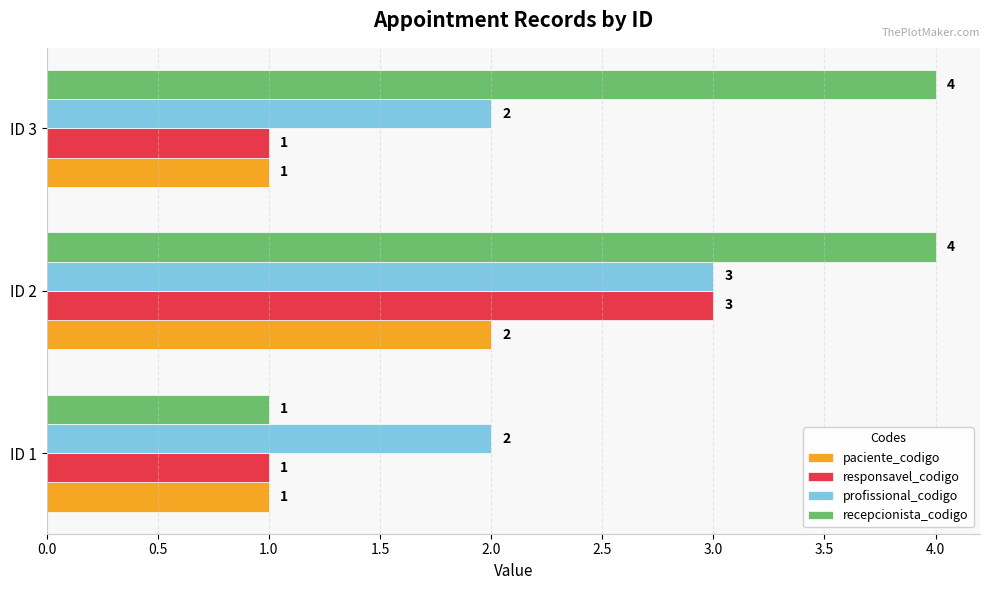

What is the sum of all profissional_codigo values?

7